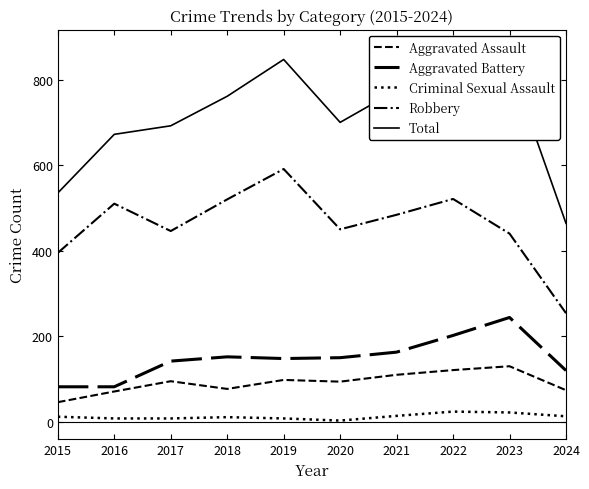

At which label does Total reach its minimum?

2024